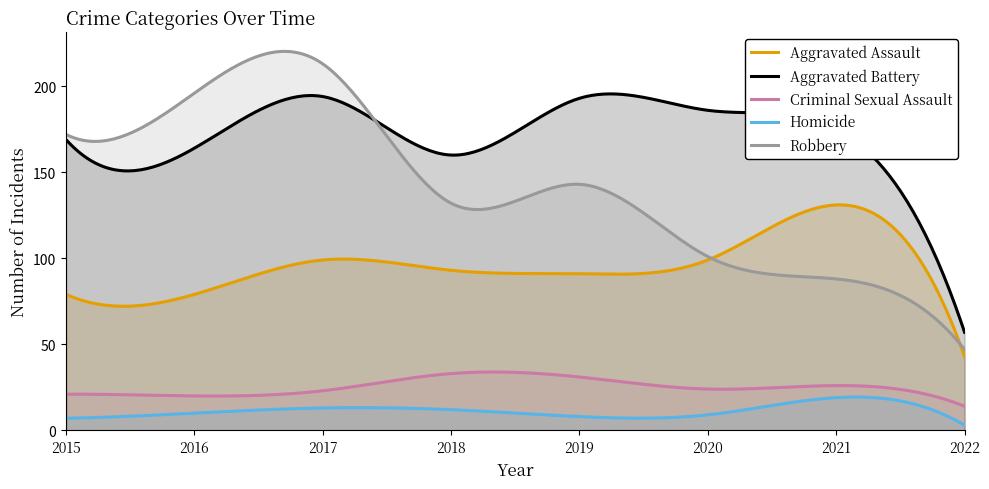

What is the spread (max minus min) of values at 2015?

165.0